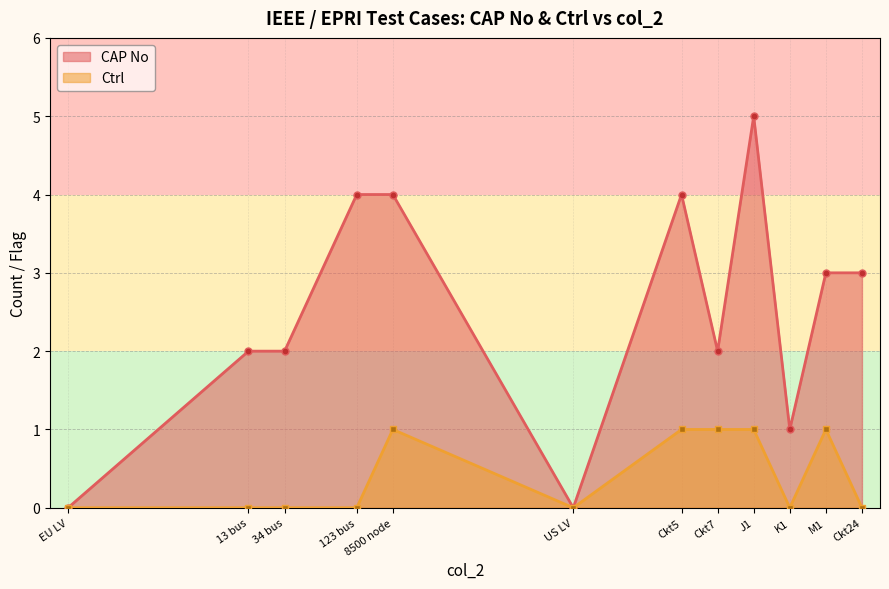

Count the number of data series in this chart.

2